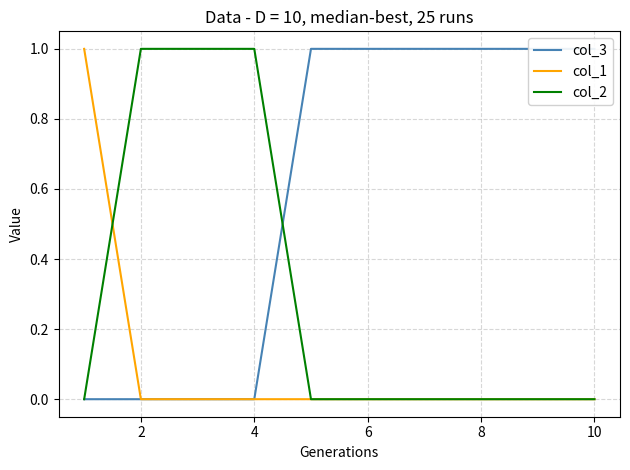

What is the sum of all col_3 values?

6